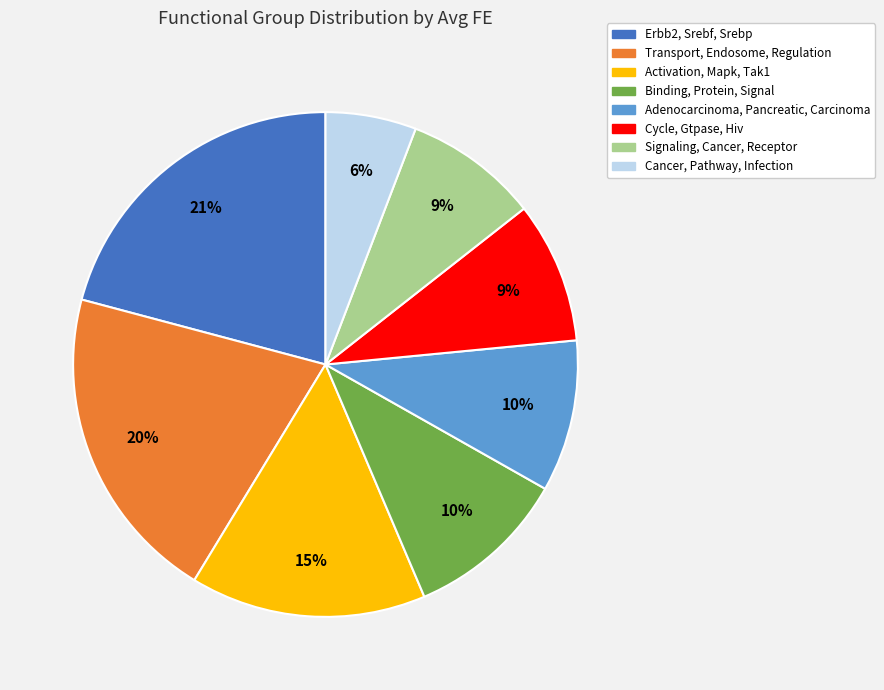

Does Signaling, Cancer, Receptor account for over 50% of the chart?

No